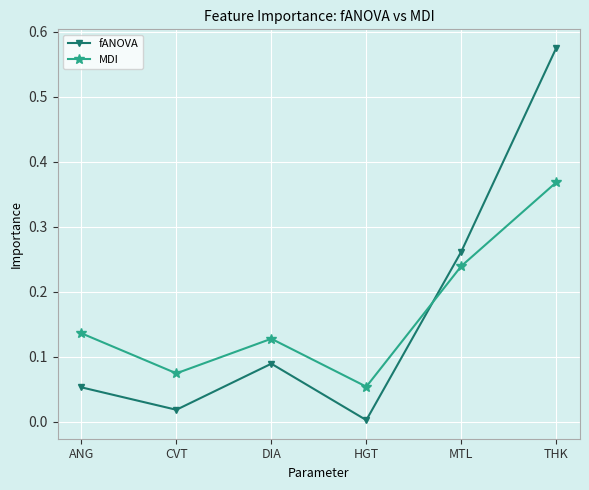

Is the value of MDI at CVT greater than the value of fANOVA at MTL?

No